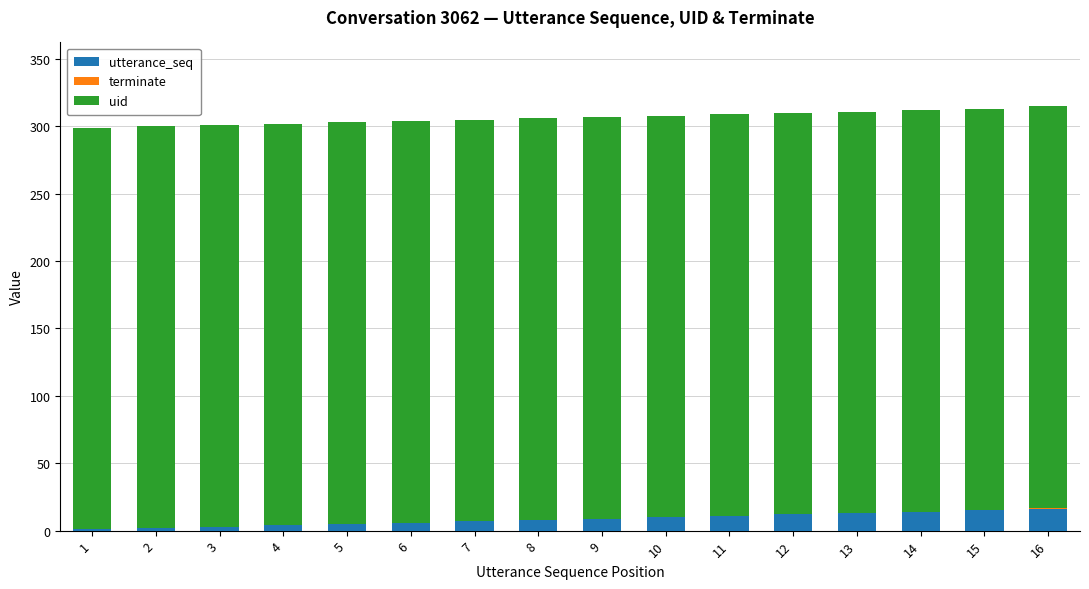

At how many categories does at least one series exceed 296?

16